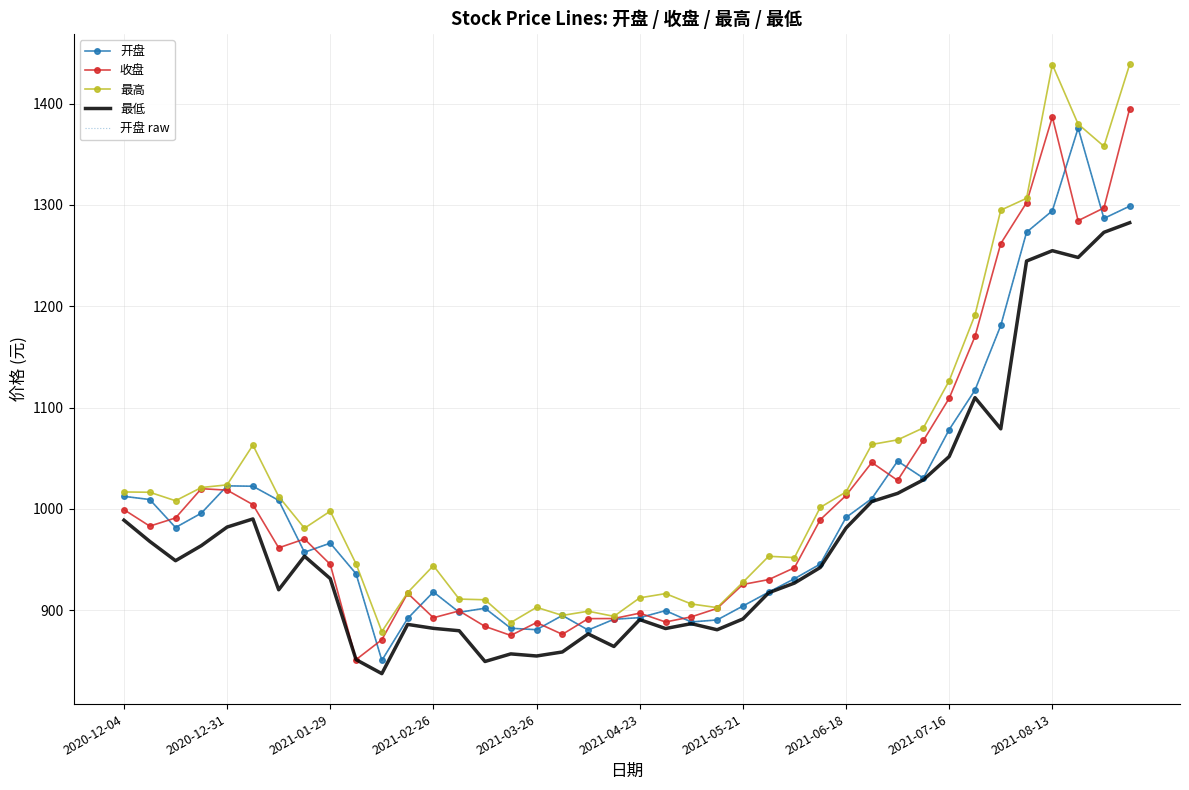

How many data points in 开盘 are above 966?

20